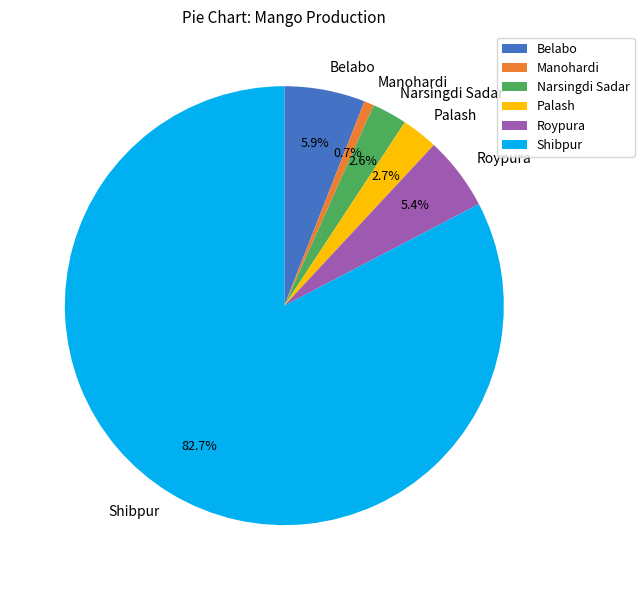

To the nearest percent, what portion does Narsingdi Sadar represent?

3%